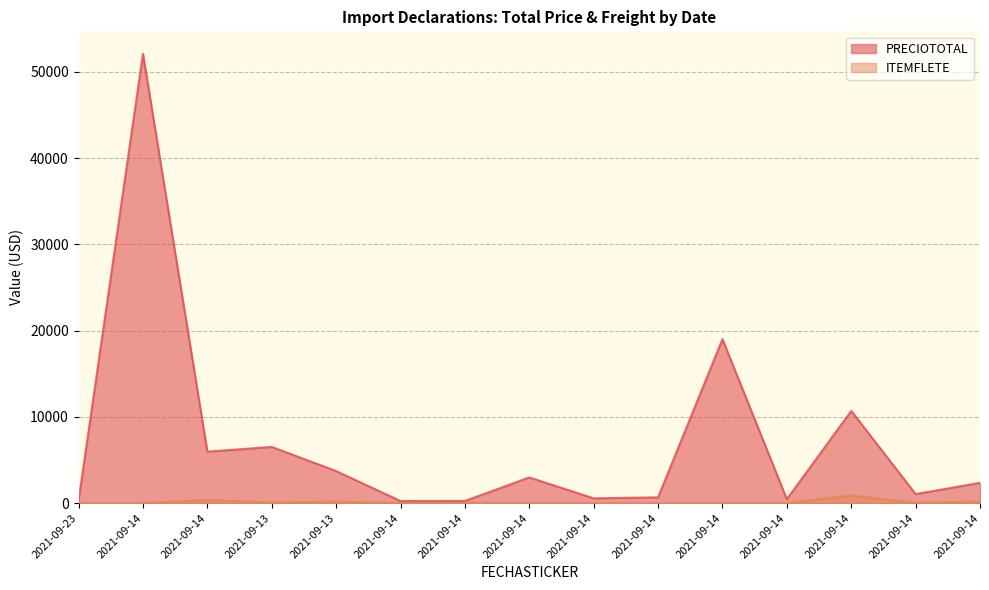

What is the smallest value displayed?

0.2